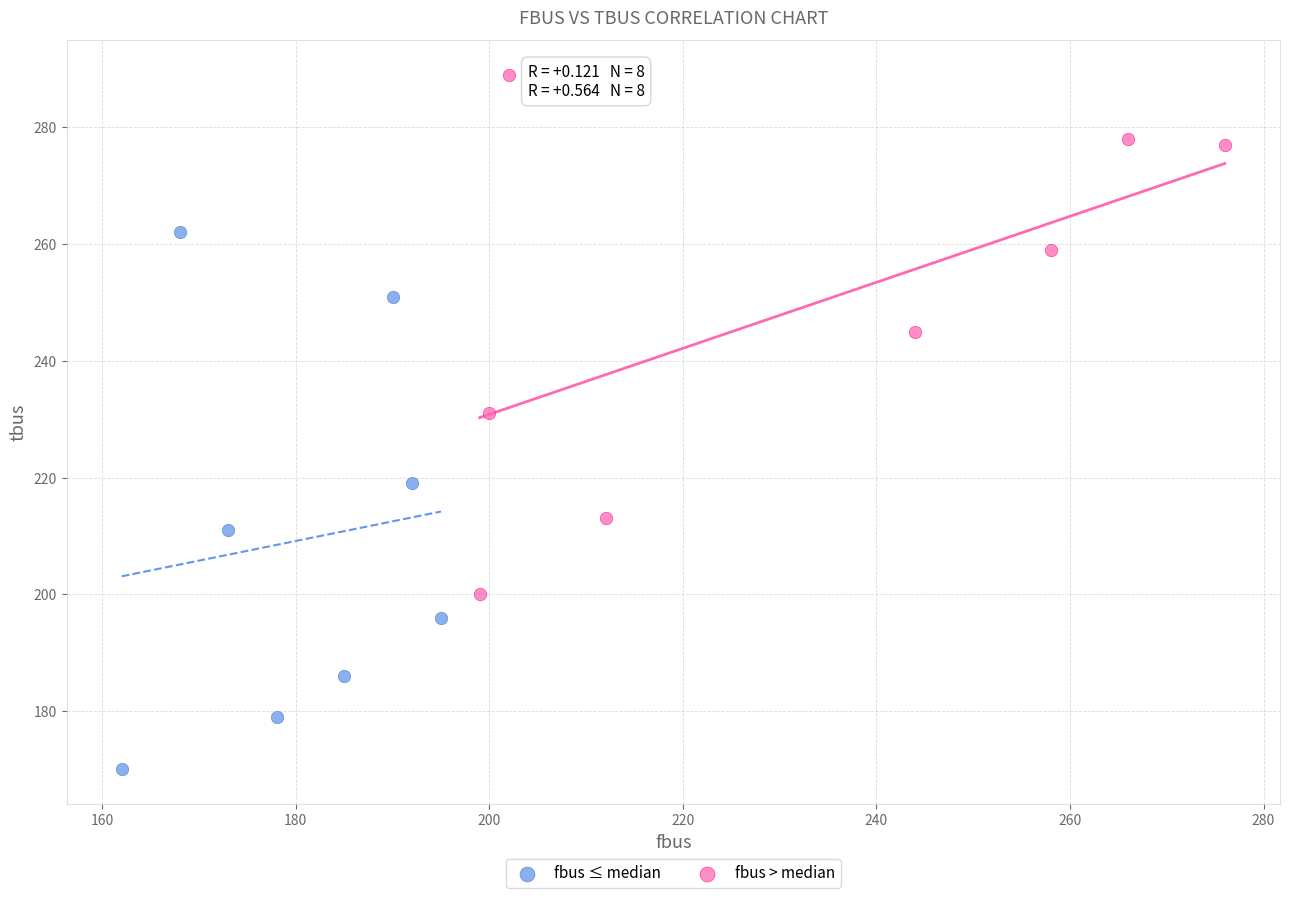

Which series contains the highest Y value?

fbus > median